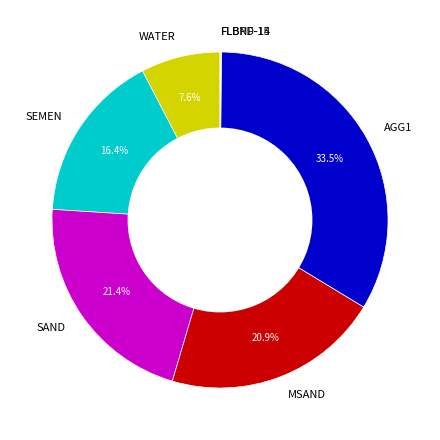

Does AGG1 represent more than half of the total?

No